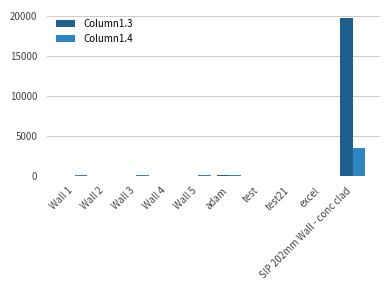

How many distinct data groups are displayed?

2